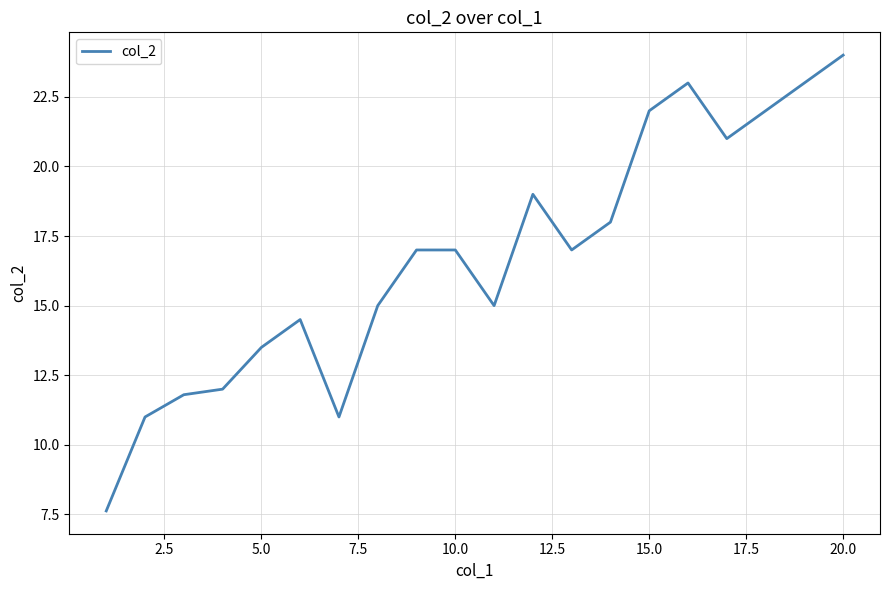

What is the maximum value shown in the chart?

24.0